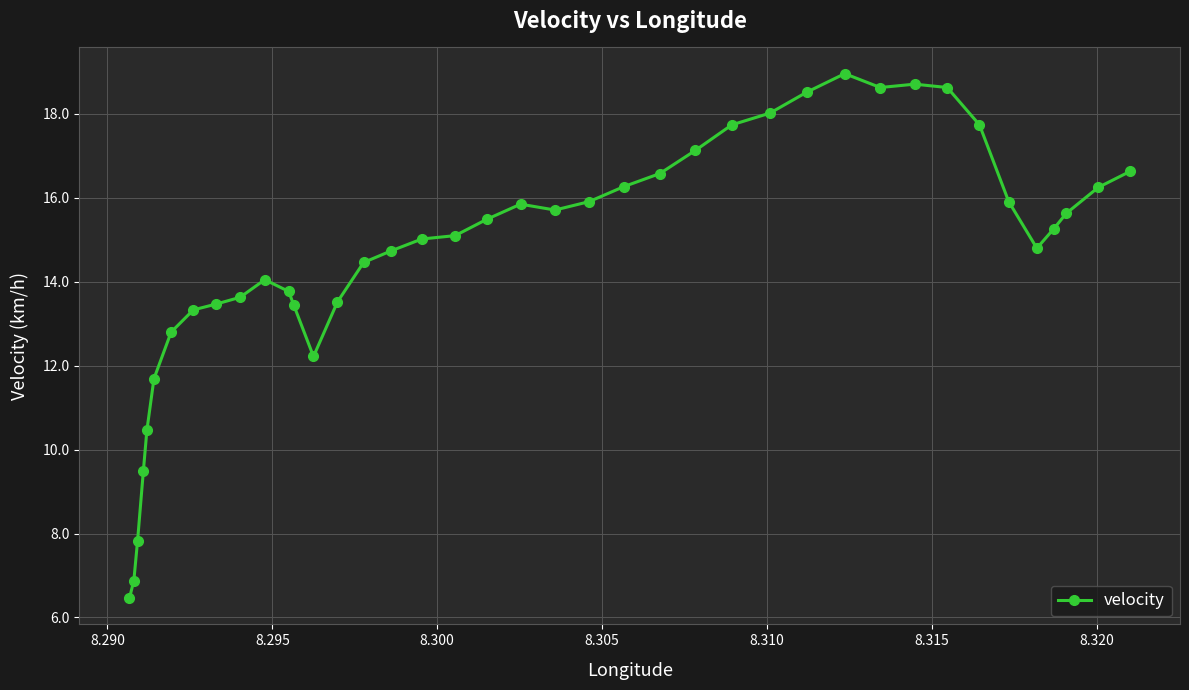

How many series are shown in this chart?

1